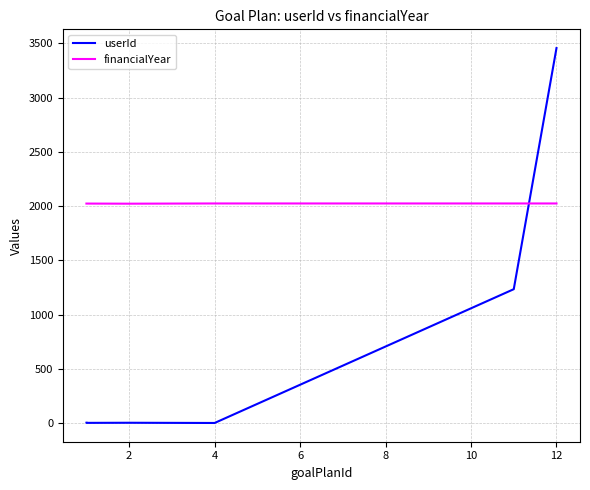

Rank the series by their average value, from lowest to highest.

userId, financialYear